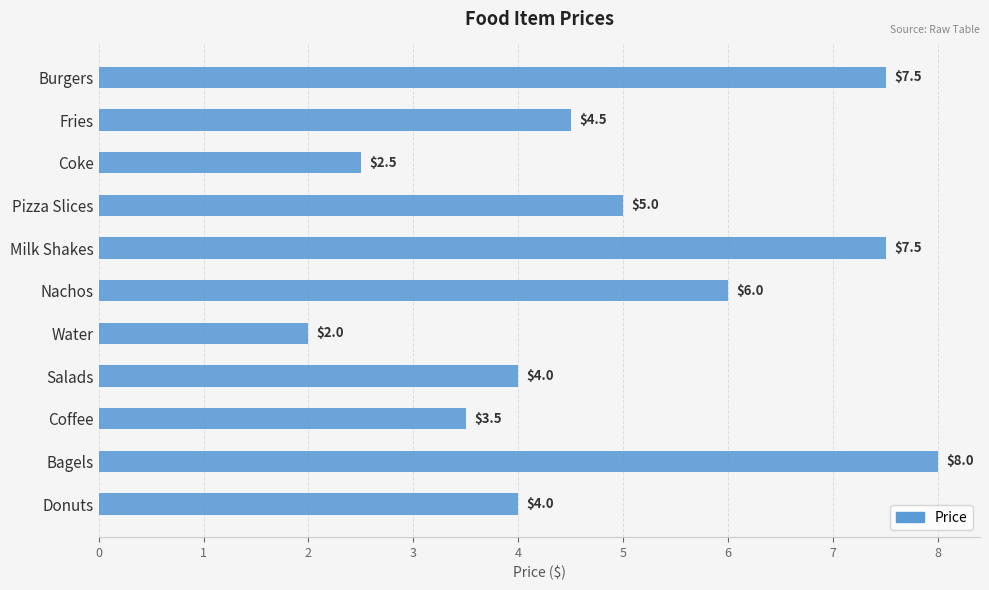

The chart shows a value of 3.5 at Pizza Slices. True or false?

False